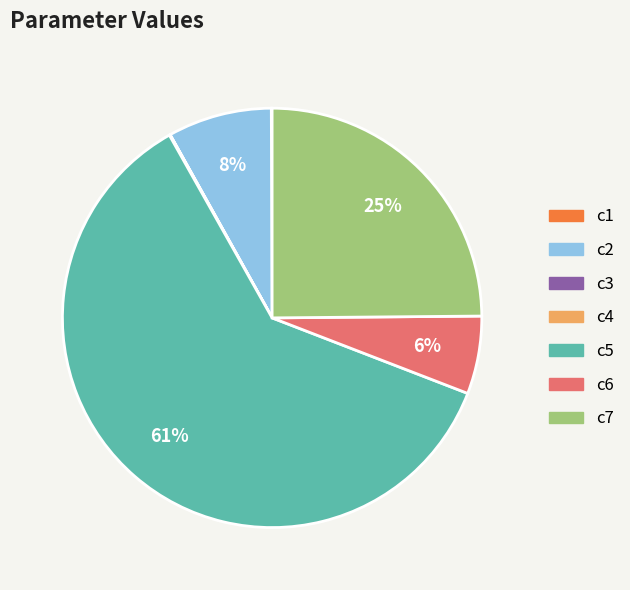

What percentage is the c7 slice, to the nearest percent?

25%